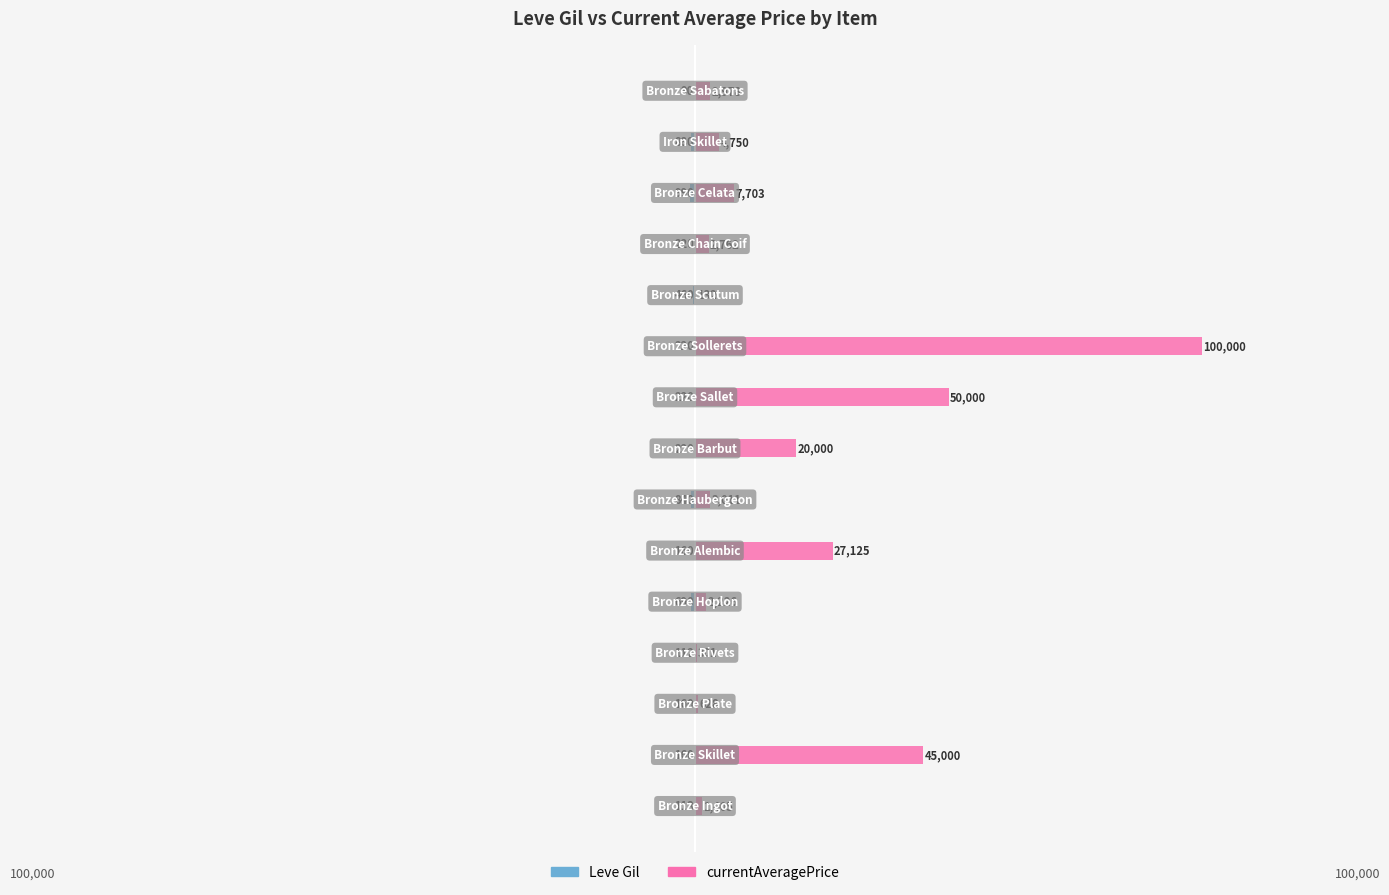

What is the highest value of the currentAveragePrice series?

100000.0